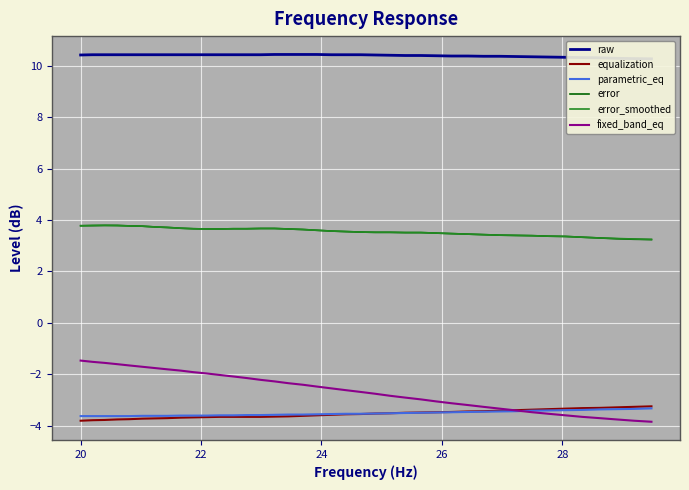

What is the minimum value for error_smoothed?

3.2